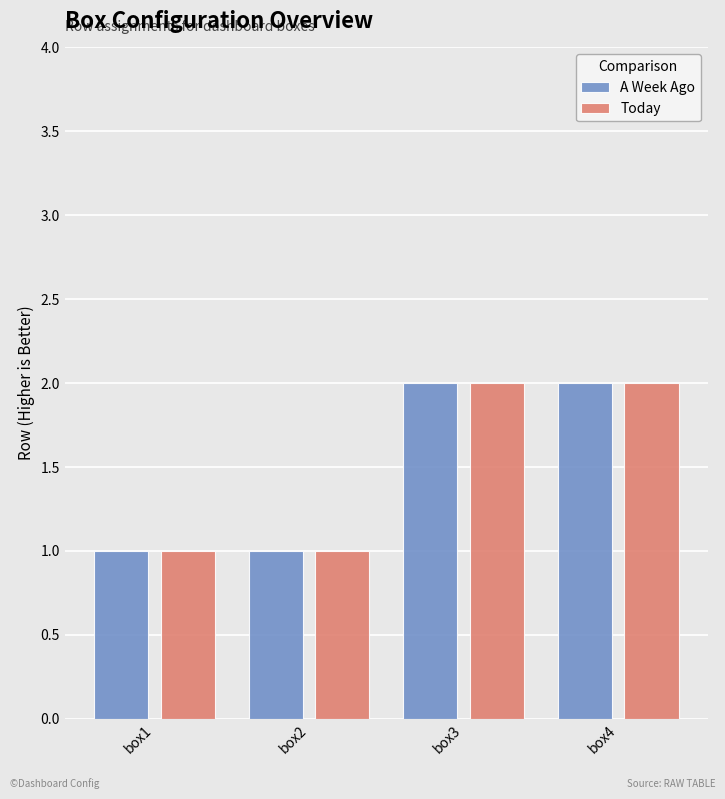

Is the value of A Week Ago at box2 greater than the value of Today at box3?

No